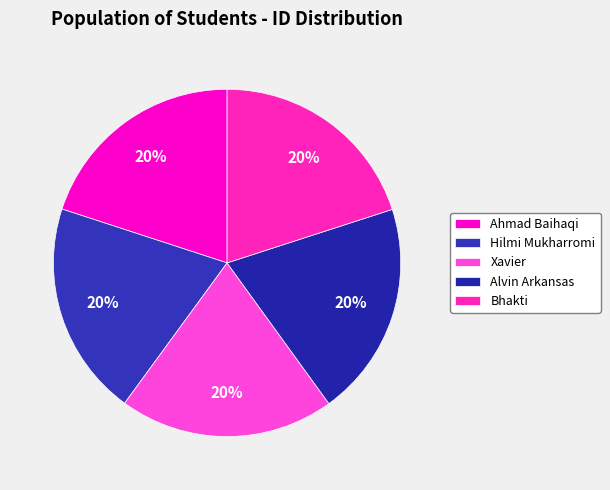

What percentage do Bhakti and Ahmad Baihaqi together represent?

40.0%